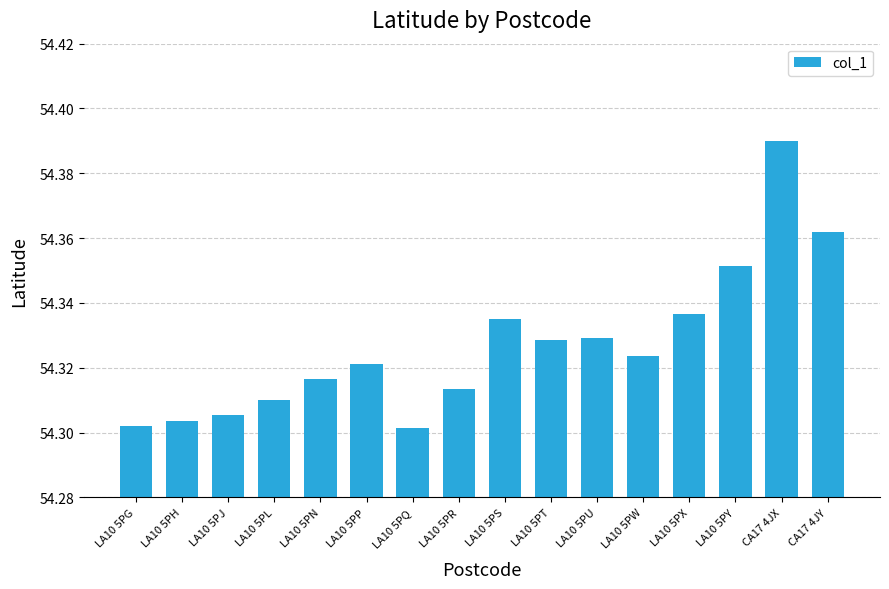

Which label corresponds to the largest value in the chart?

CA17 4JX